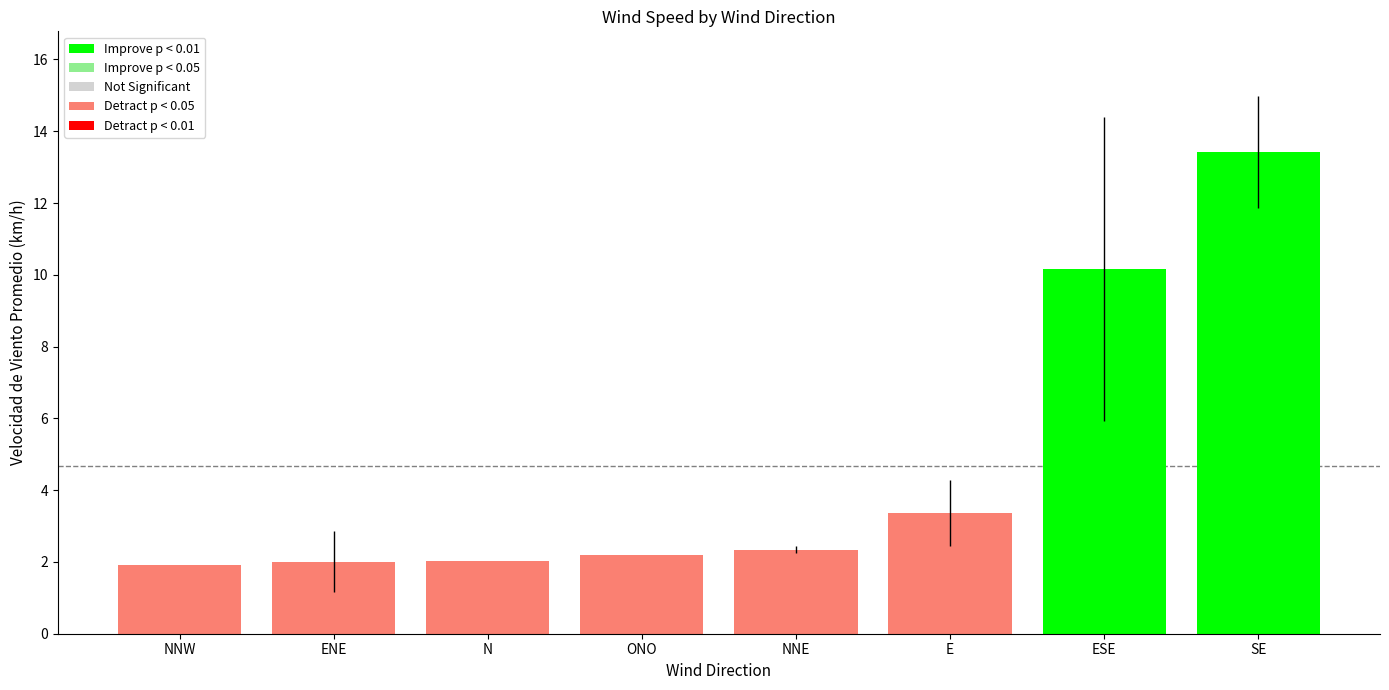

At which label is the value closest to 7?

ESE